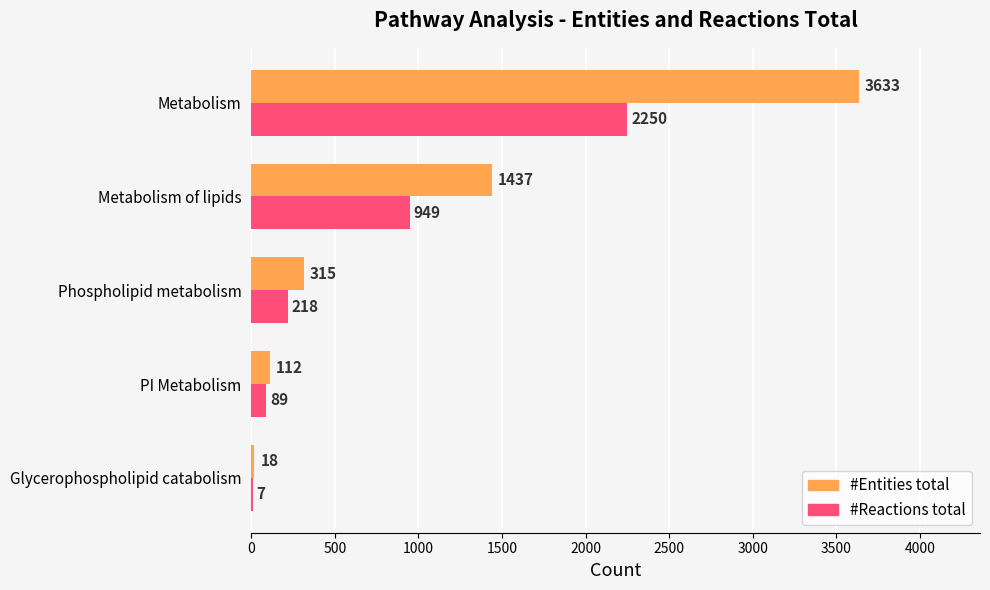

Is it true that #Entities total equals 1437 at Metabolism of lipids?

True